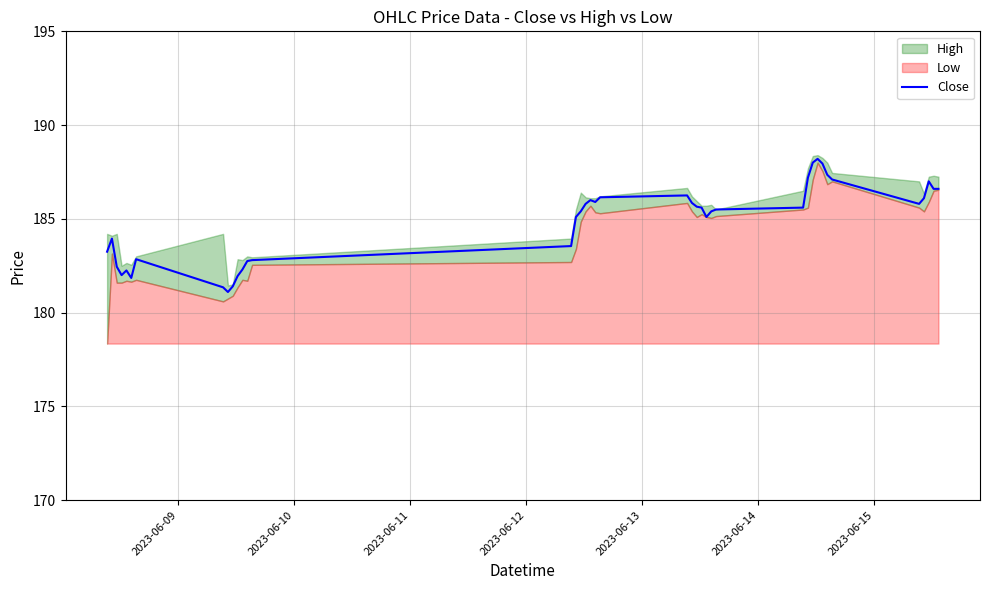

Count the number of values greater than 185.

25